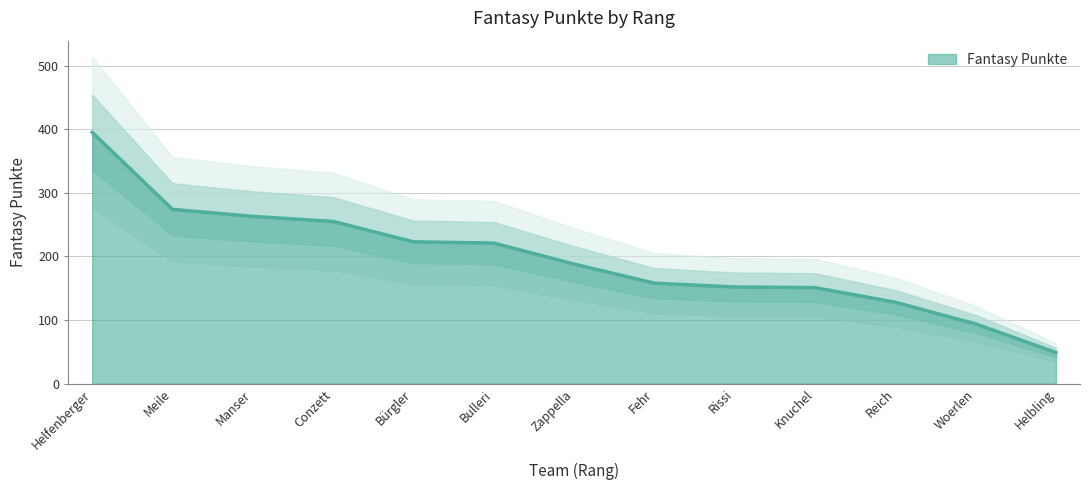

The value of Fantasy Punkte at Helbling is 49. True or false?

True